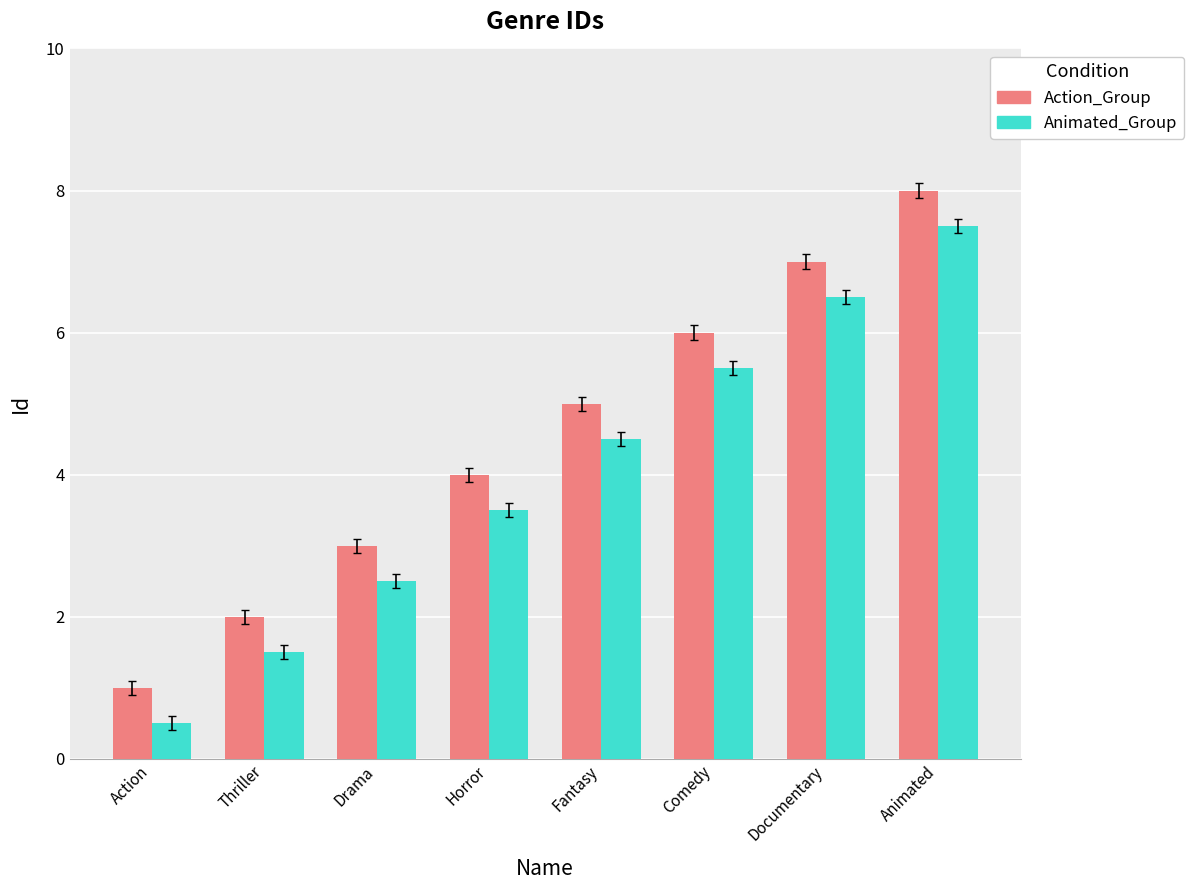

True or false: Action_Group has a value of 14.1 at Animated.

False